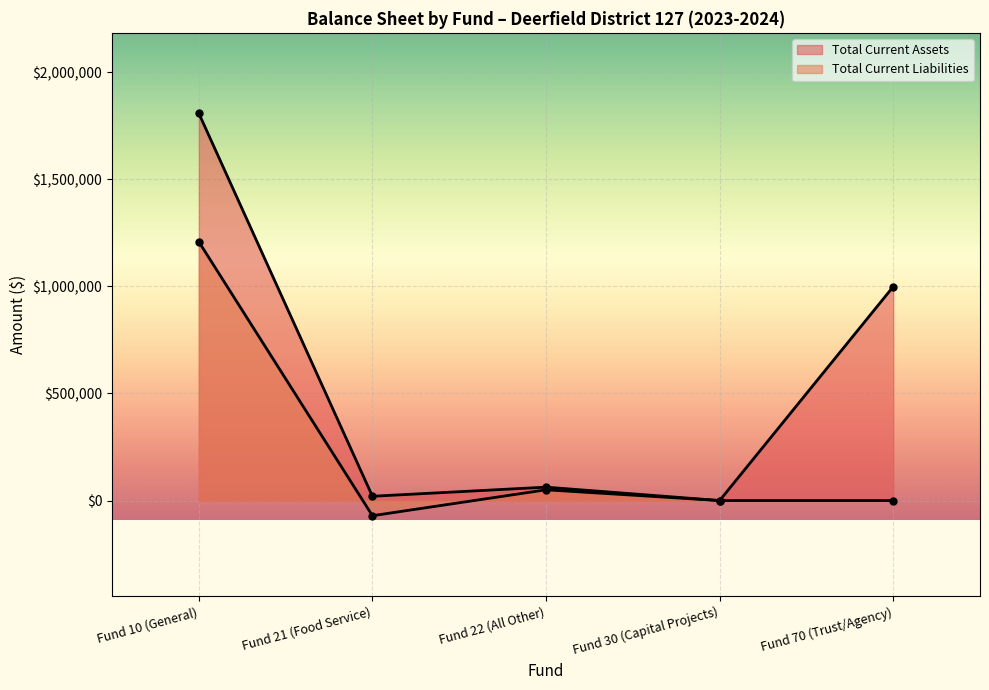

The value of Total Current Assets at Fund 30 (Capital Projects) is 1250400.8. True or false?

False